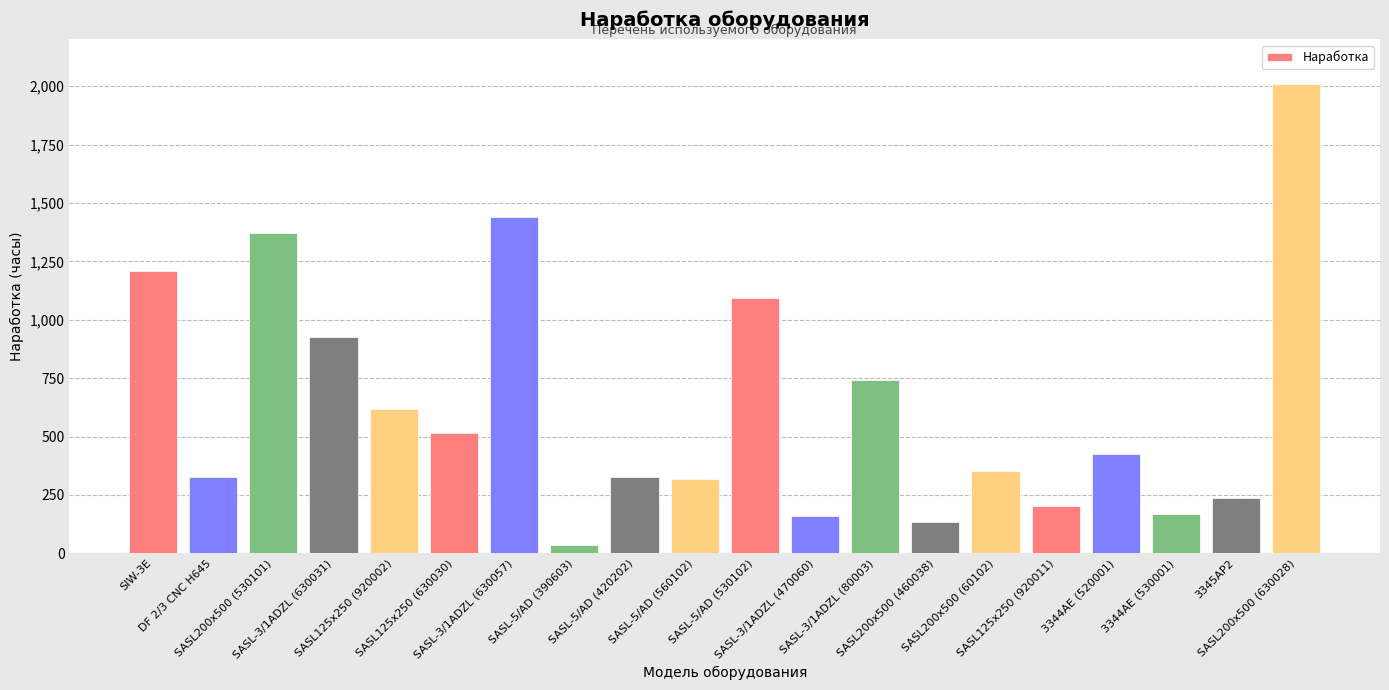

What is the sum of the values at SASL200х500 (460038) and SASL-5/AD (530102)?

1228